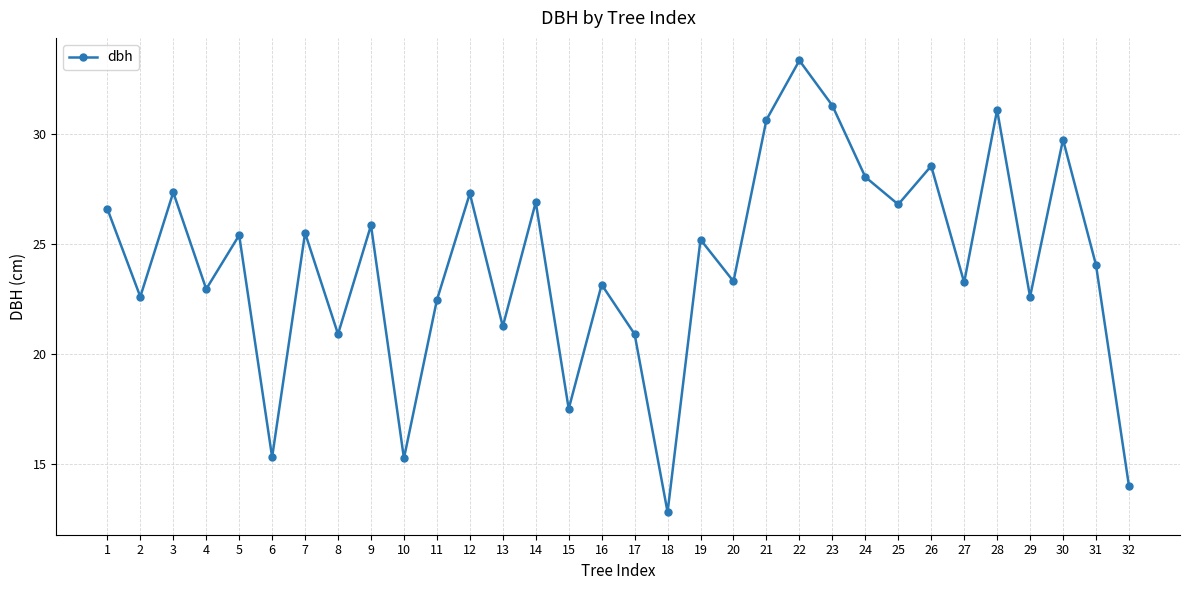

Which has a higher value, 16 or 22?

22